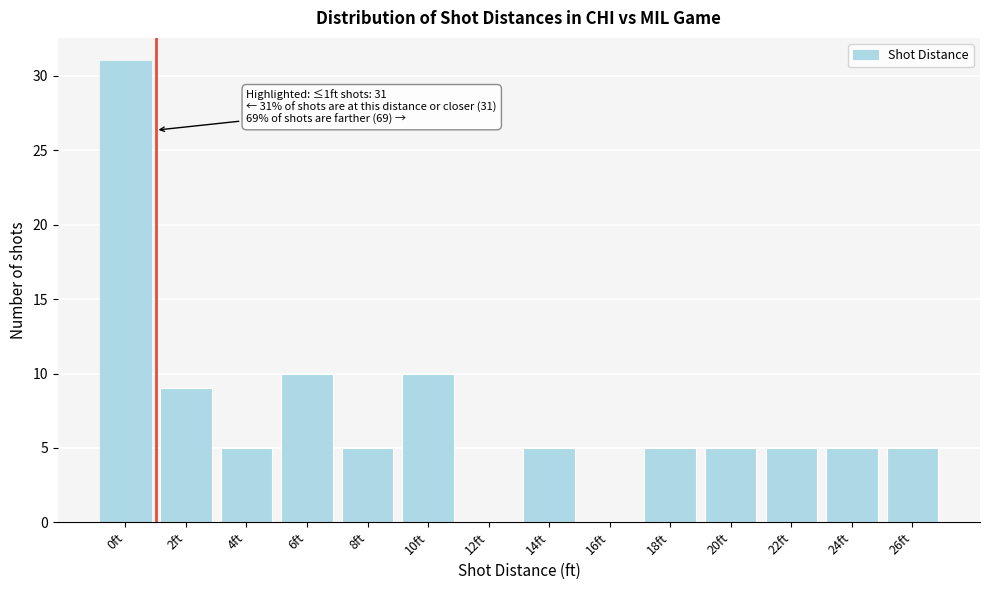

Reading right to left, what are all the values shown in this chart?

26ft=5	24ft=5	22ft=5	20ft=5	18ft=5	16ft=0	14ft=5	12ft=0	10ft=10	8ft=5	6ft=10	4ft=5	2ft=9	0ft=31